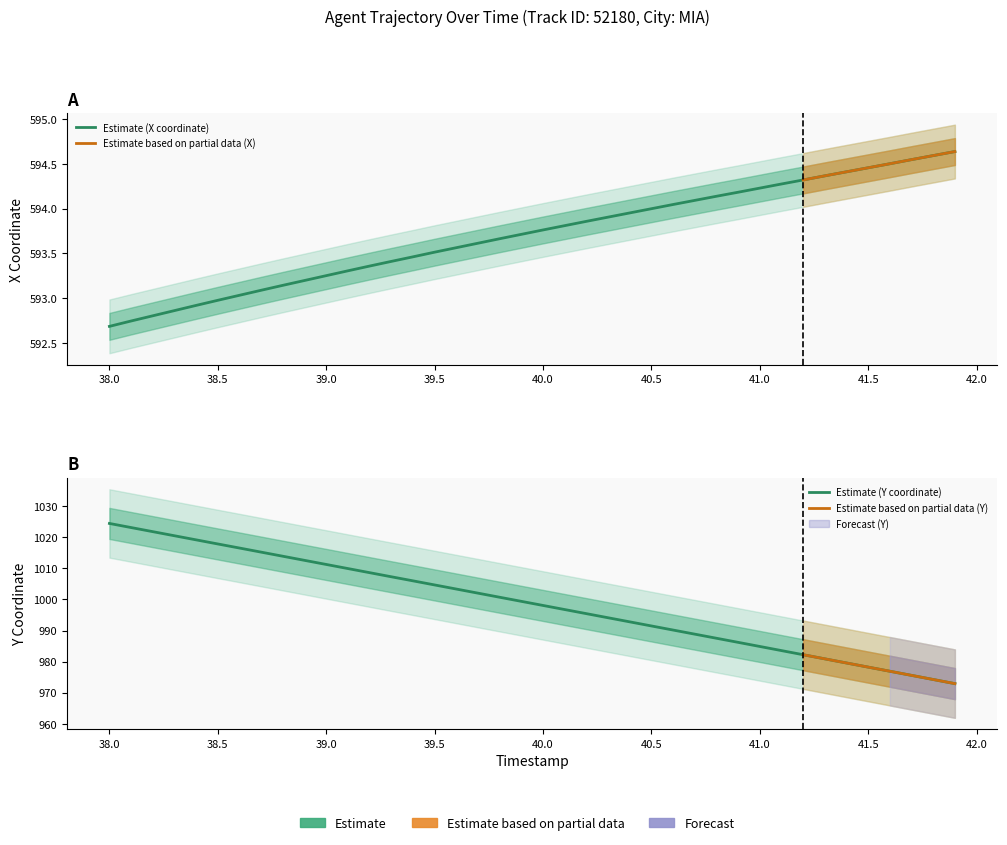

What is the value of the Y point at the 10th from the left?

1012.6